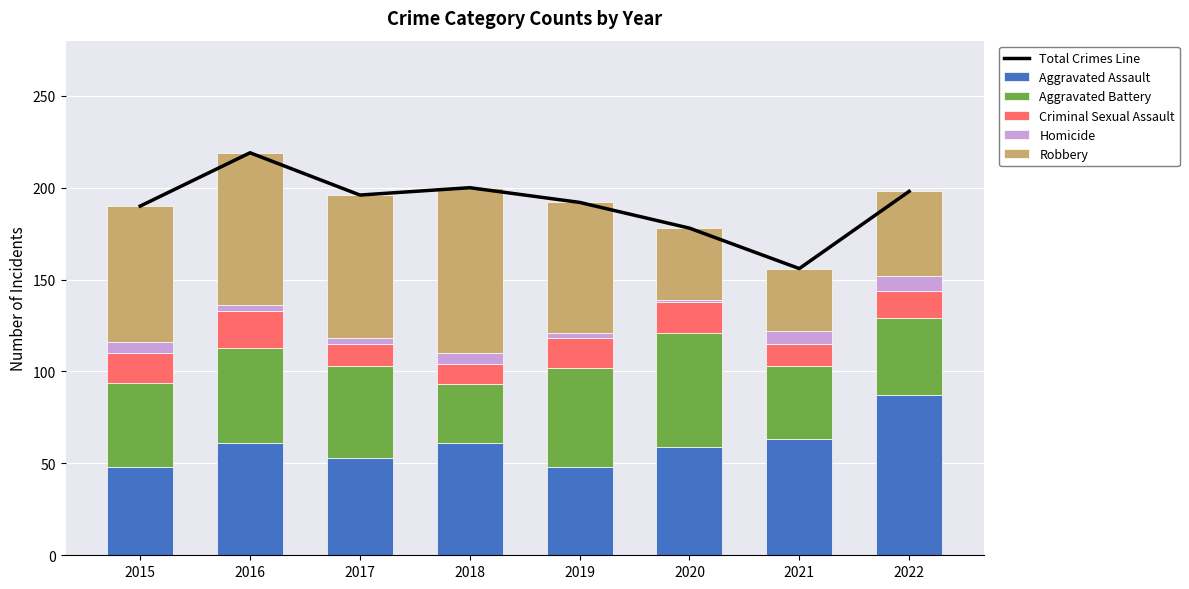

Which has a higher value, 2018 or 2019?

2018